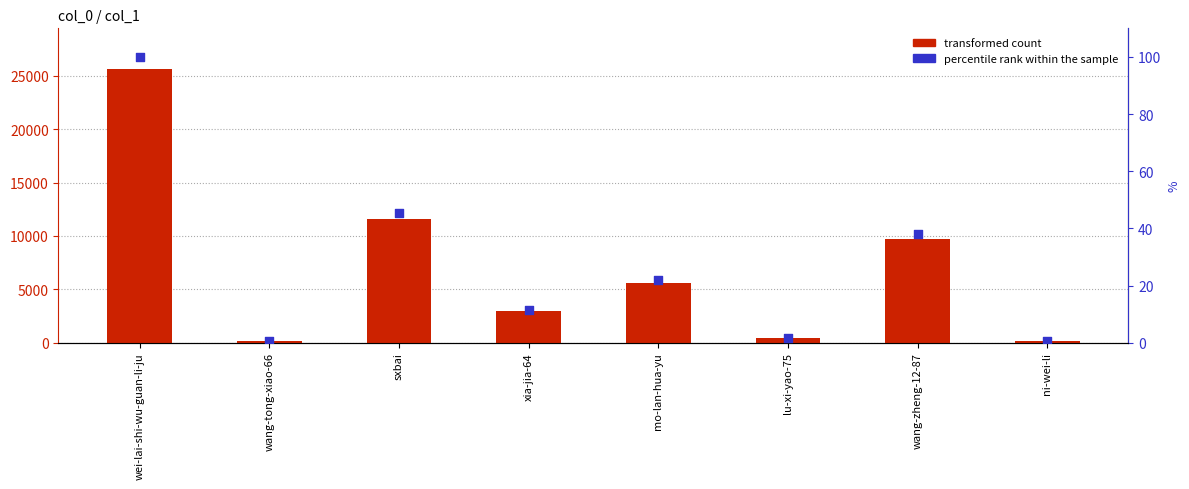

At how many categories does at least one series exceed 18268?

1